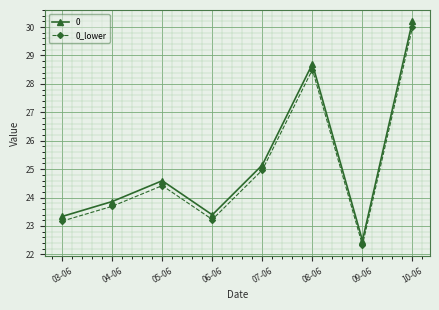

Which category has the highest value across all series?

10-06